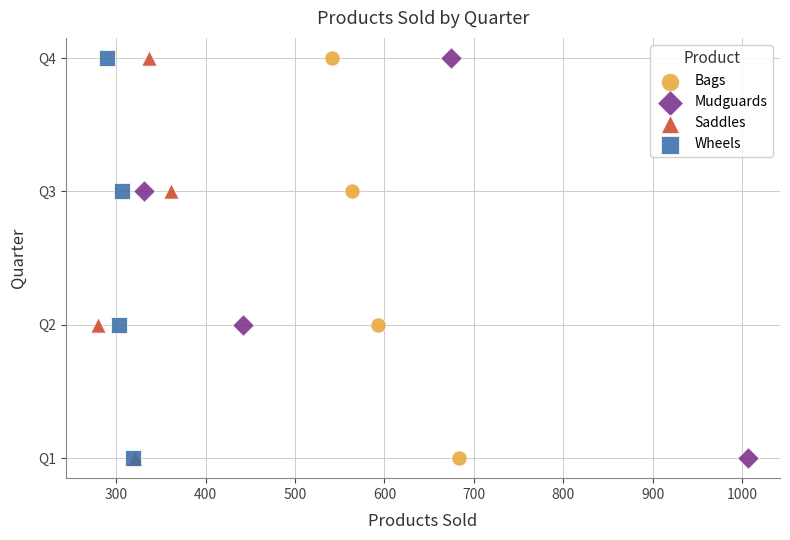

What are all the series names shown in the legend?

Bags, Mudguards, Saddles, Wheels